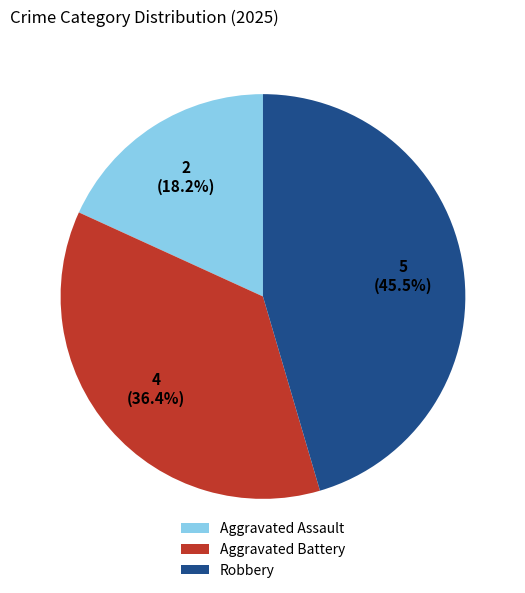

True or false: Aggravated Assault accounts for 18% of the total.

True